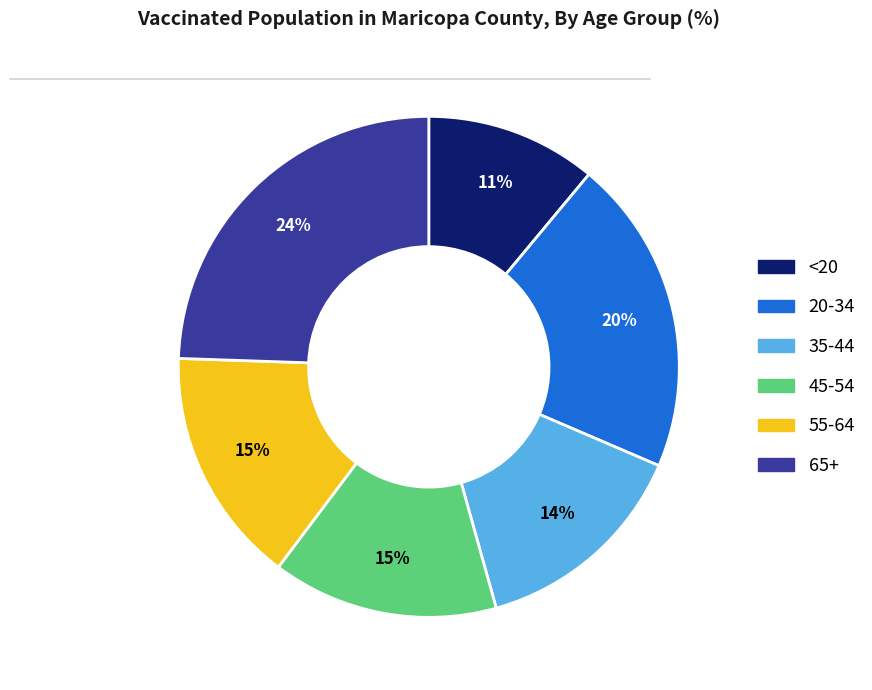

How many segments does this pie chart have?

6